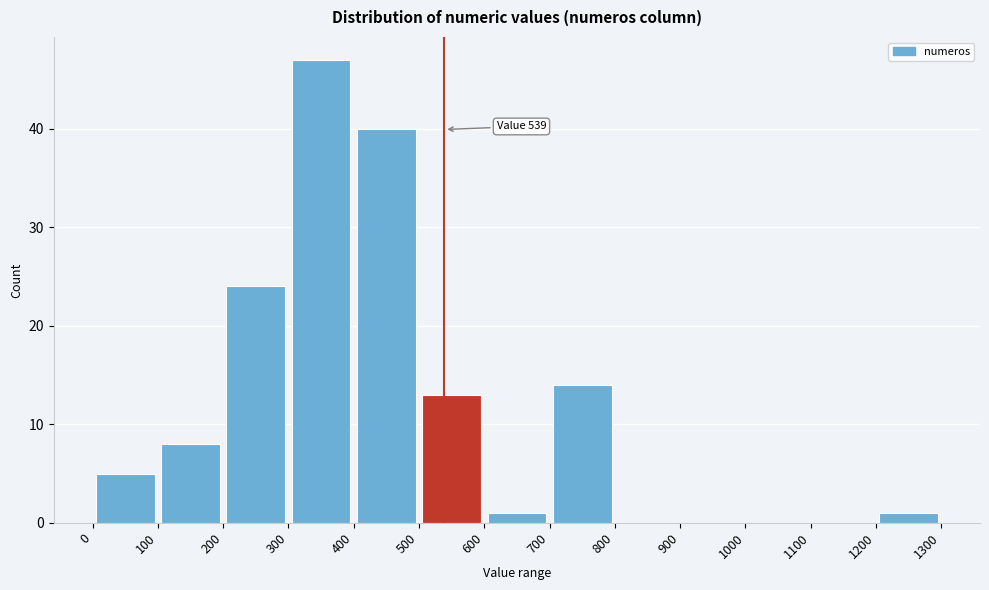

Over which range of the x-axis is the bar tallest?

300 to 400